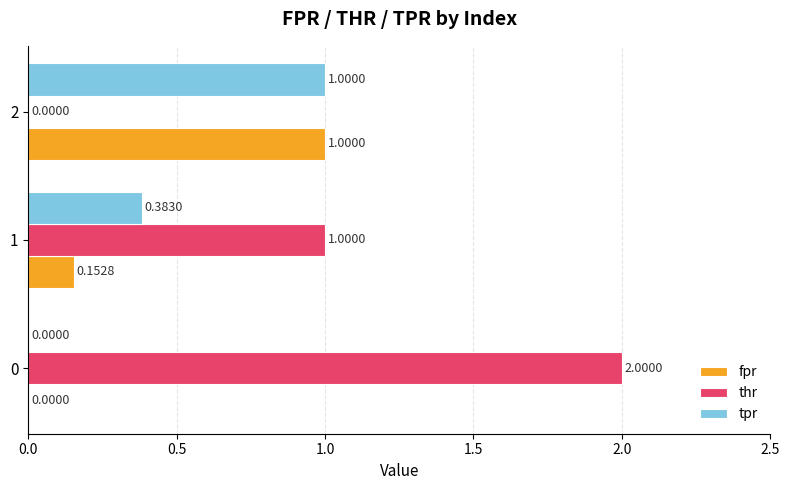

Is the value of thr at 0 greater than the value of fpr at 0?

Yes